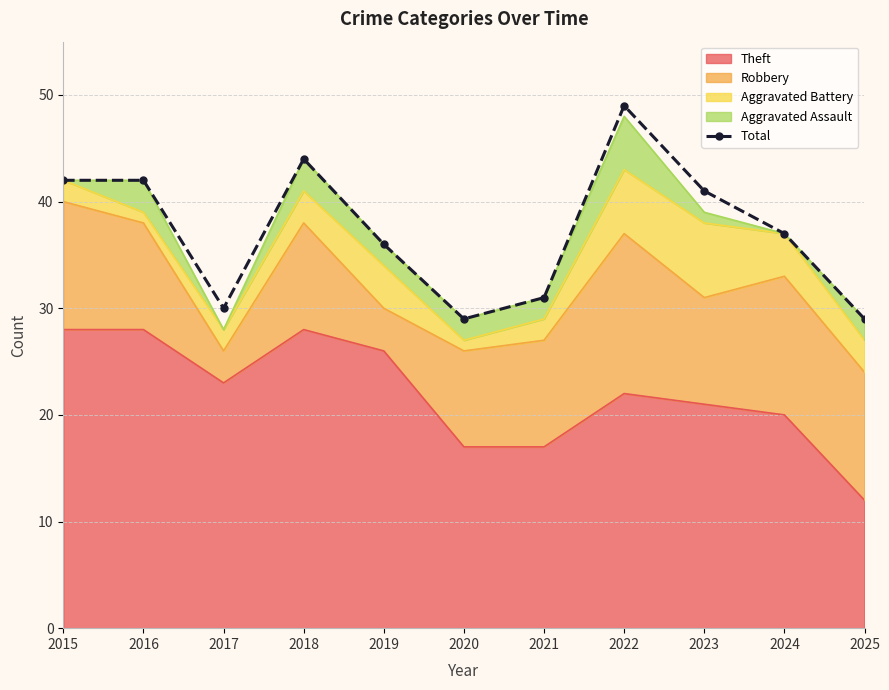

How many lines are shown in the chart?

1